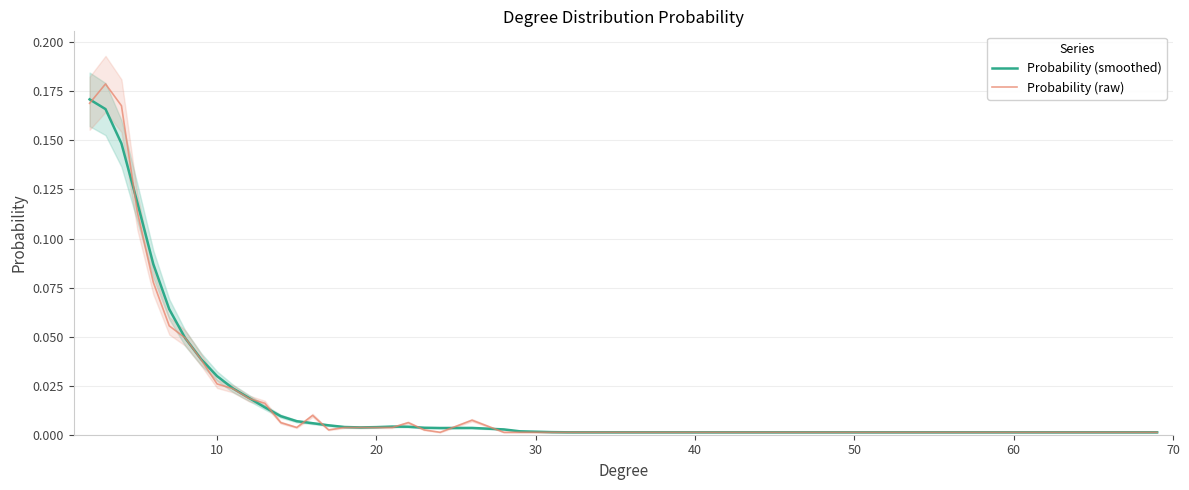

At how many categories does at least one series exceed 0?

34